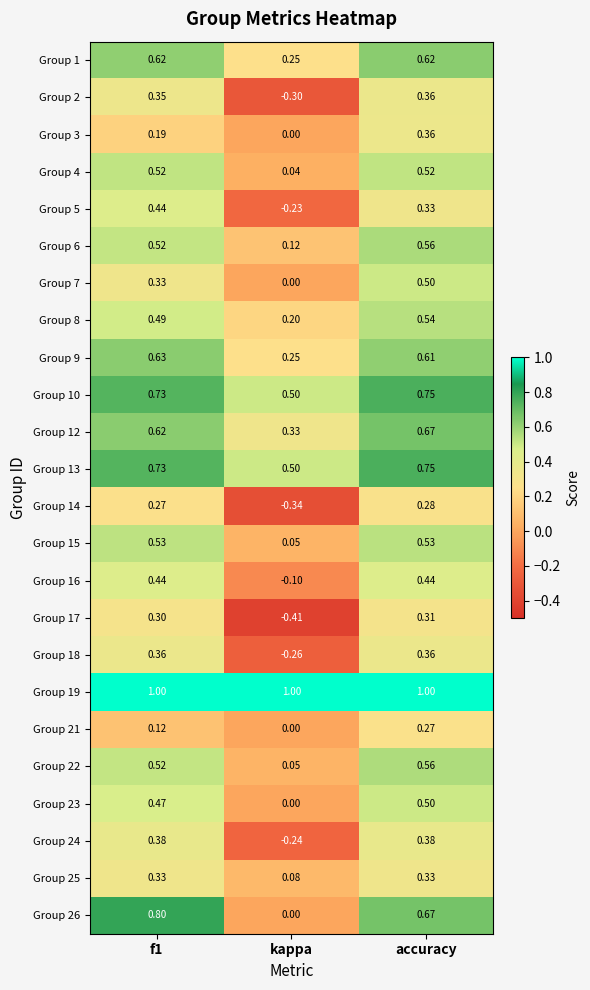

Count the number of categories in the chart.

3